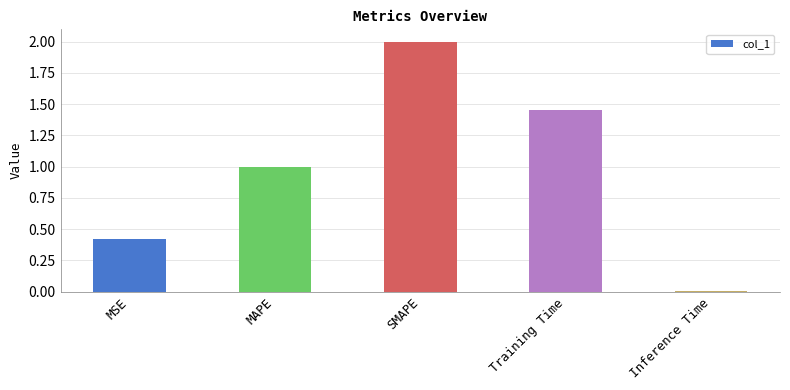

At which category does the chart reach its minimum across all series?

Inference Time